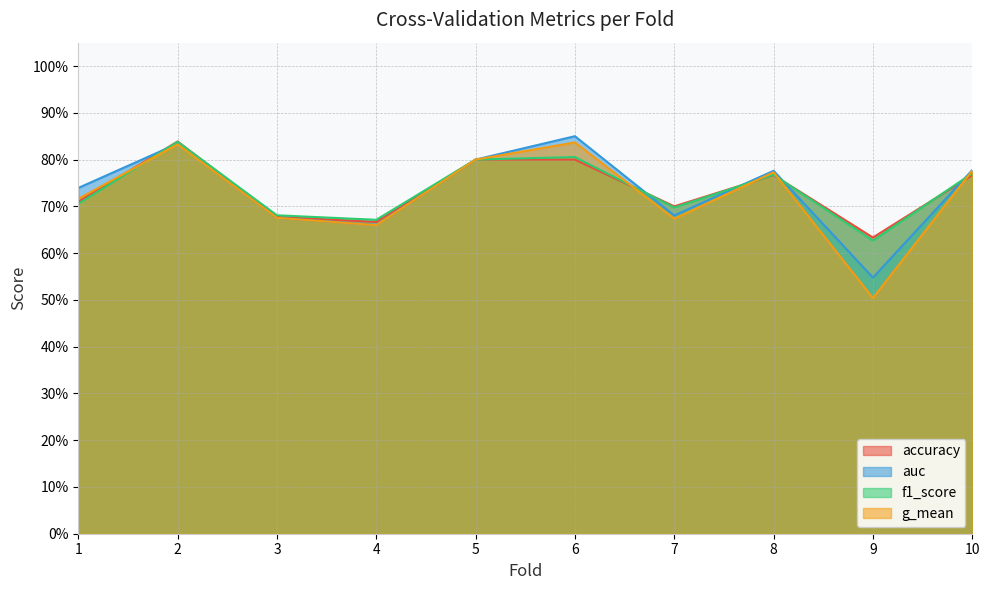

What is the sum of all accuracy values?

7.4